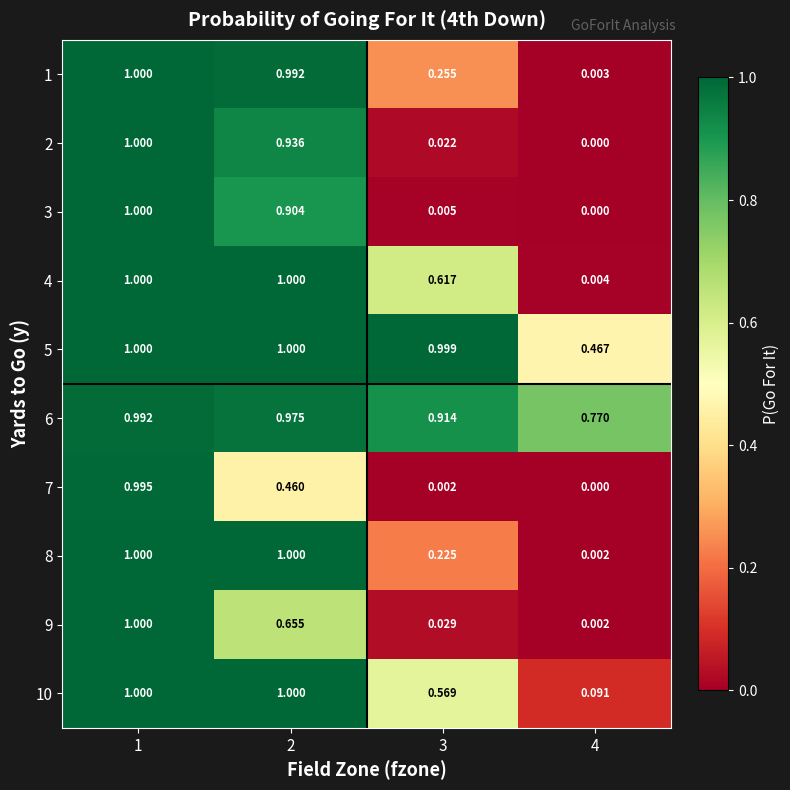

Is the value of 4 at 2 greater than the value of 1 at 2?

Yes